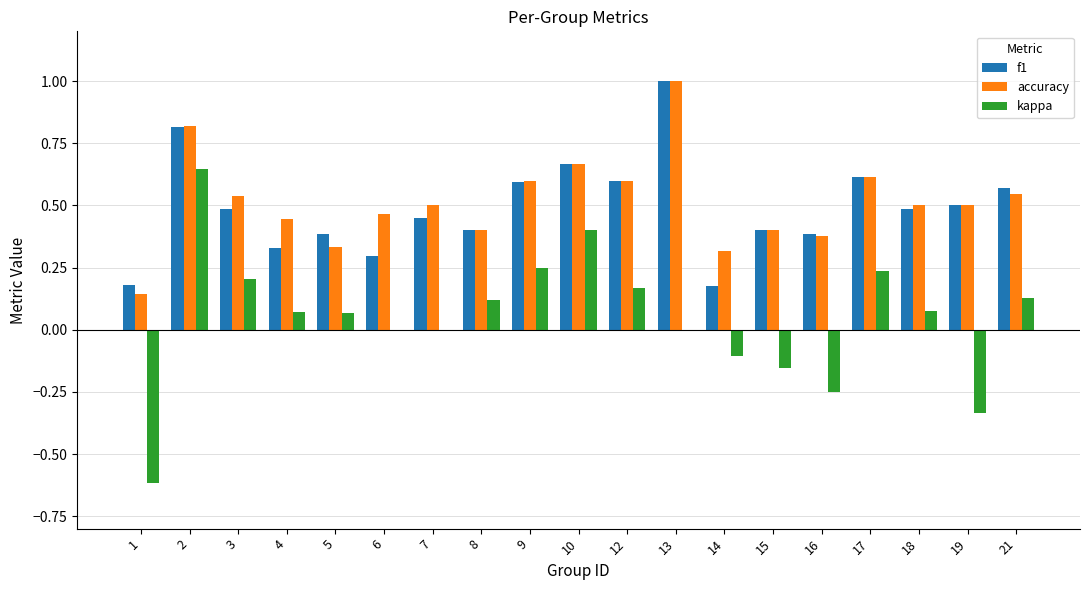

What are all the series names shown in the legend?

f1, accuracy, kappa